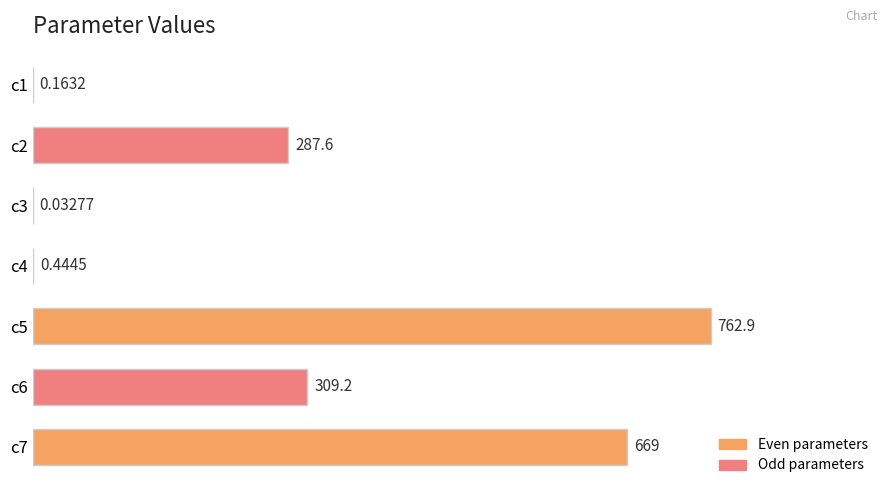

How many data points are above 287?

4